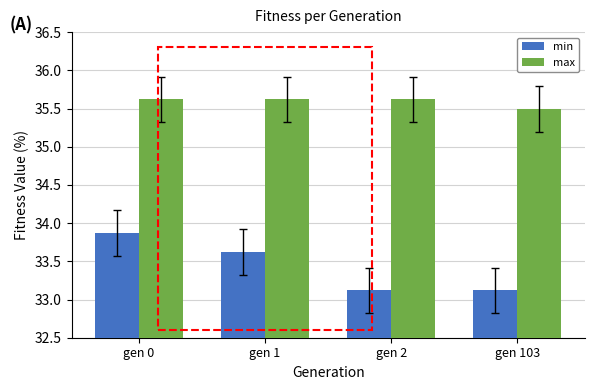

List the series in order of their overall mean, lowest first.

min, max